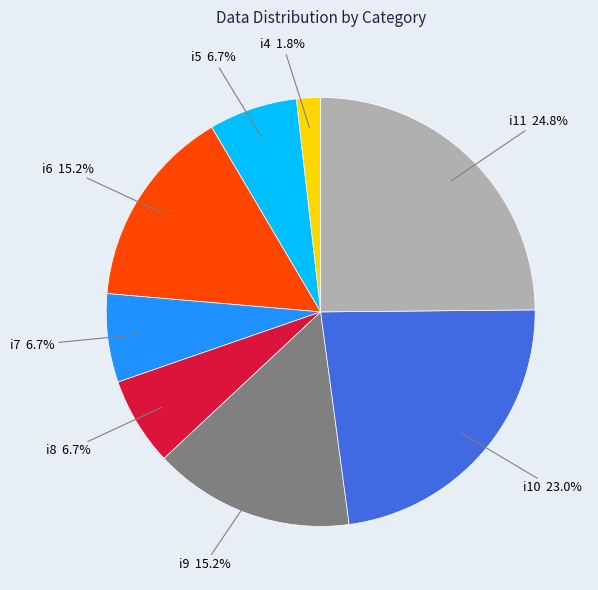

What is the smallest slice in the pie chart?

i4